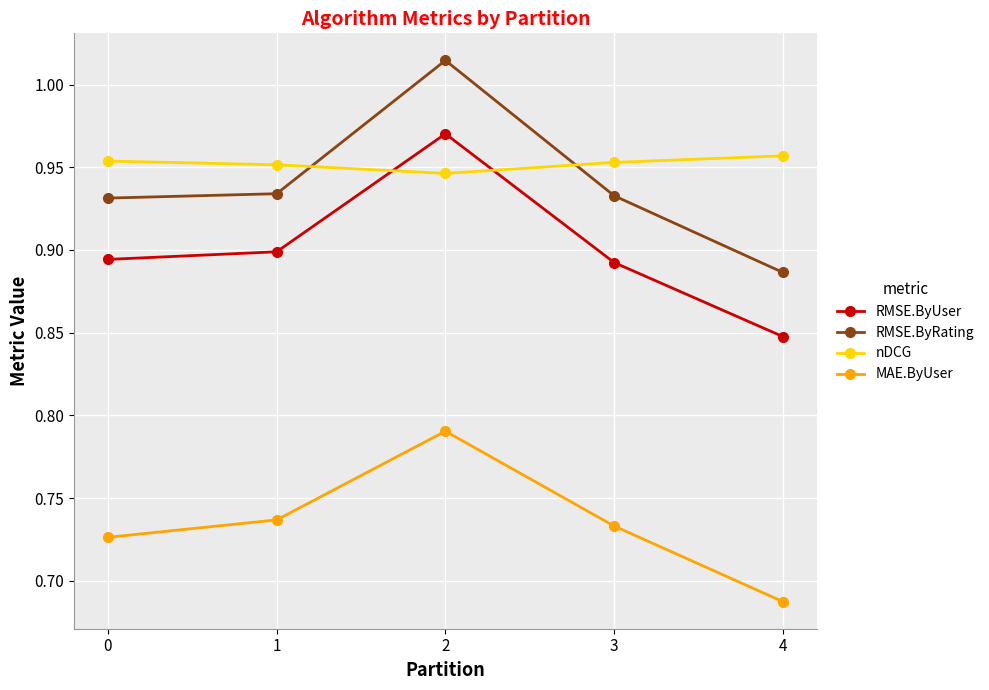

What are all the series names shown in the legend?

RMSE.ByUser, RMSE.ByRating, nDCG, MAE.ByUser